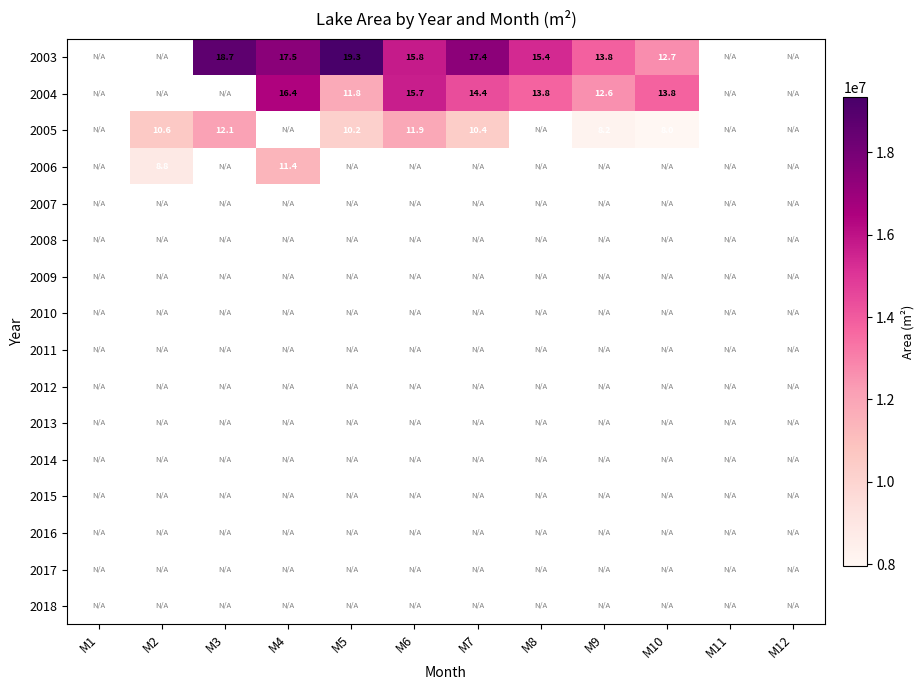

Is it true that 2006 equals 11.4 at M4?

True